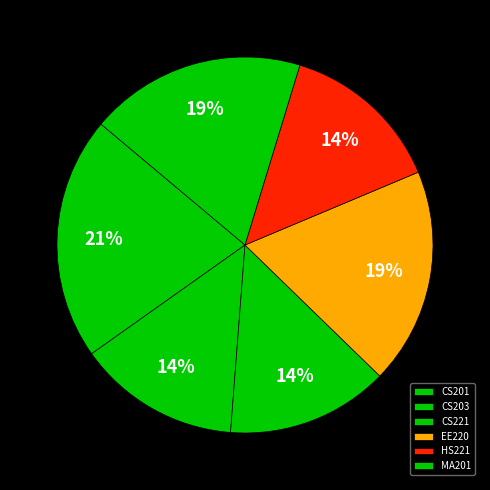

Which category has the smallest portion of the pie?

CS203